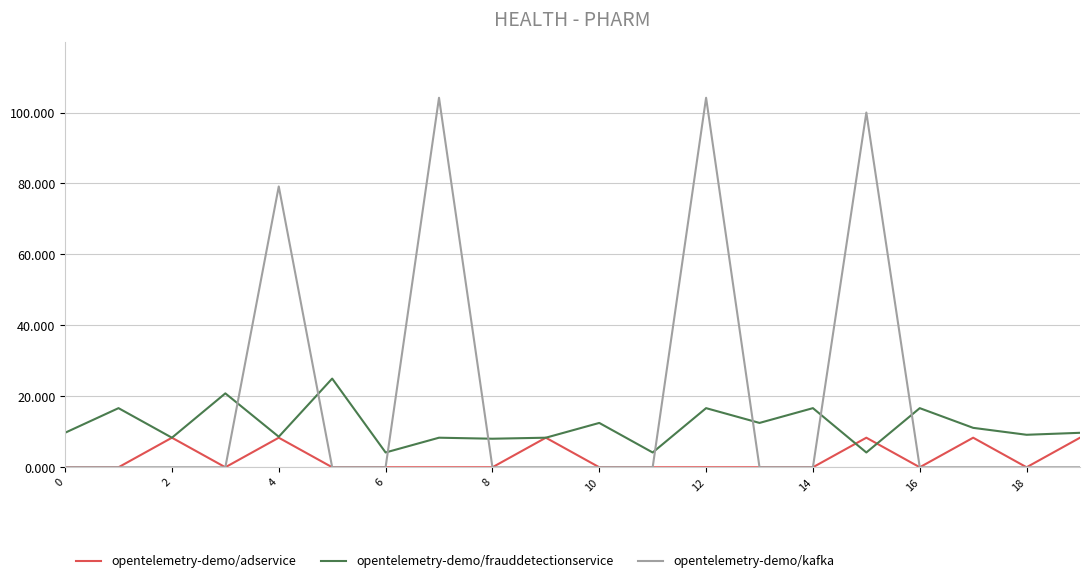

Which series has the widest spread of values?

opentelemetry-demo/kafka